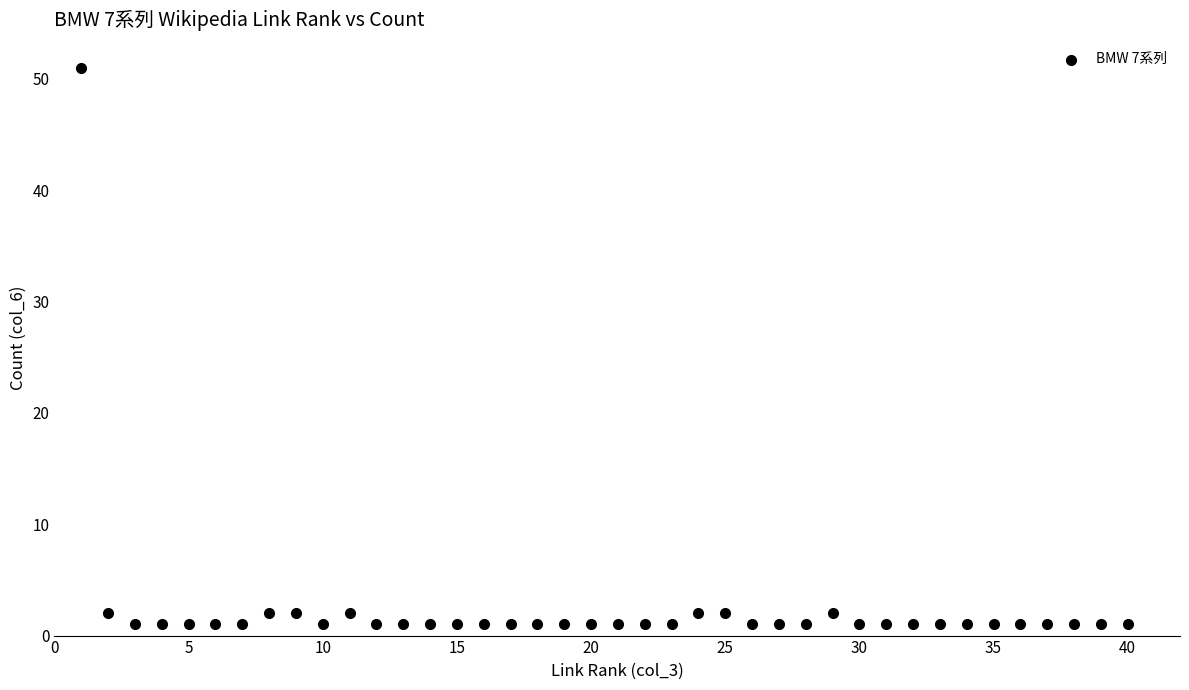

What is the range of Y values (max minus min)?

50